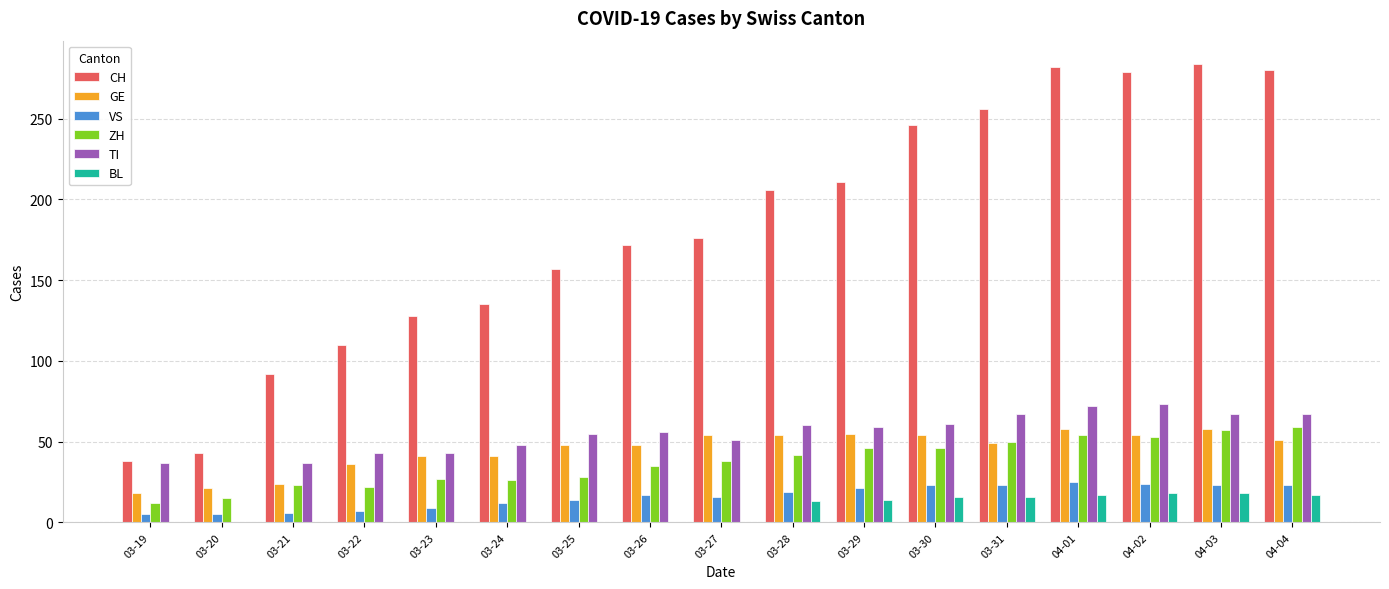

What are all the series names shown in the legend?

CH, GE, VS, ZH, TI, BL